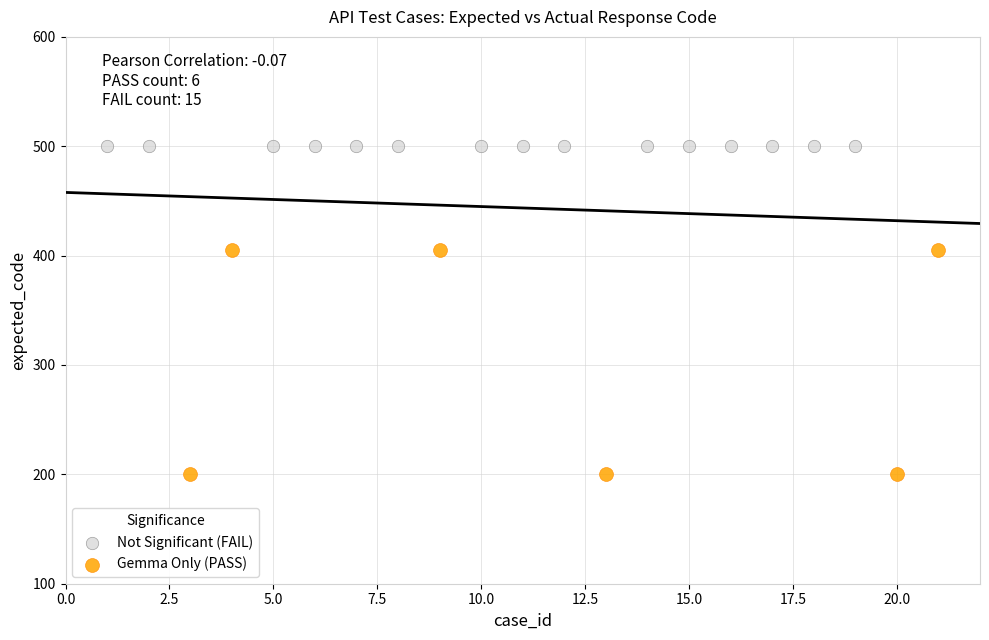

Which series reaches the minimum Y coordinate?

Gemma Only (PASS)